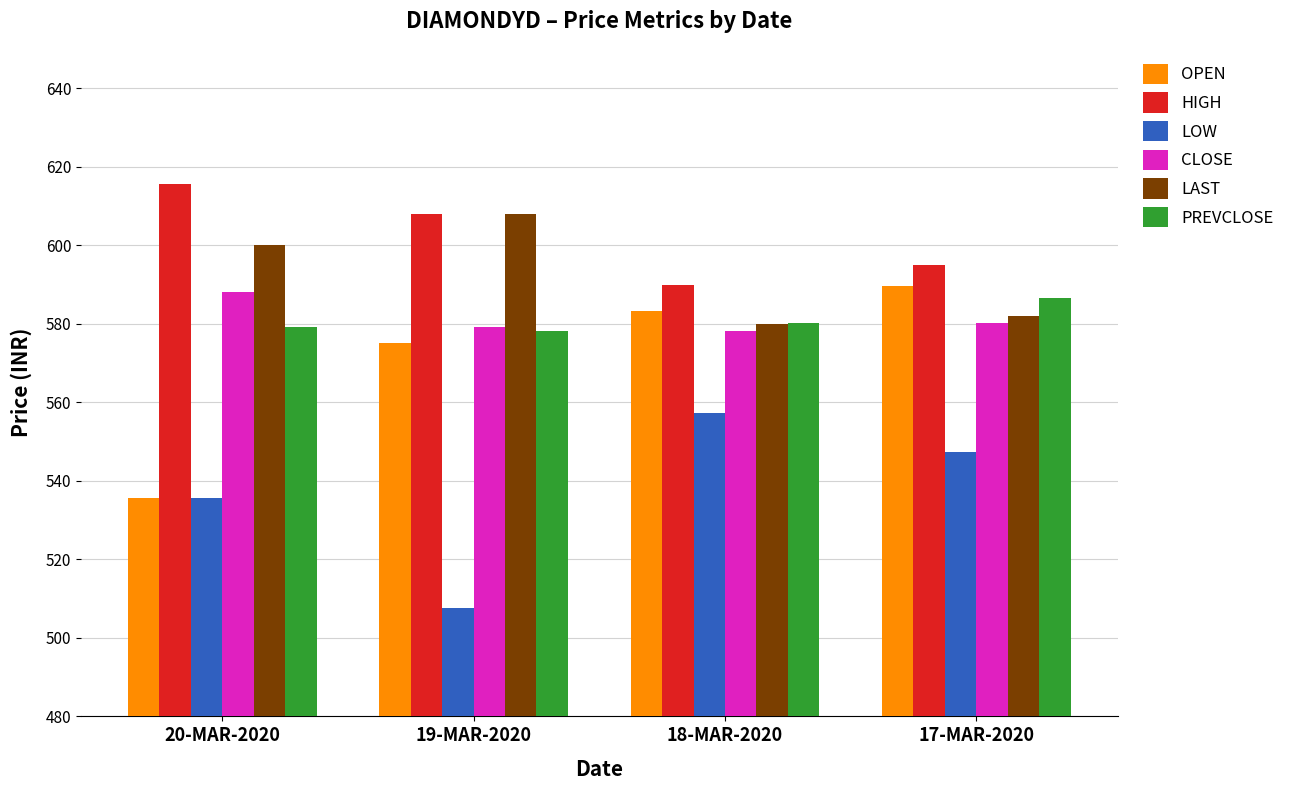

Rank the categories by HIGH value from lowest to highest.

18-MAR-2020, 17-MAR-2020, 19-MAR-2020, 20-MAR-2020